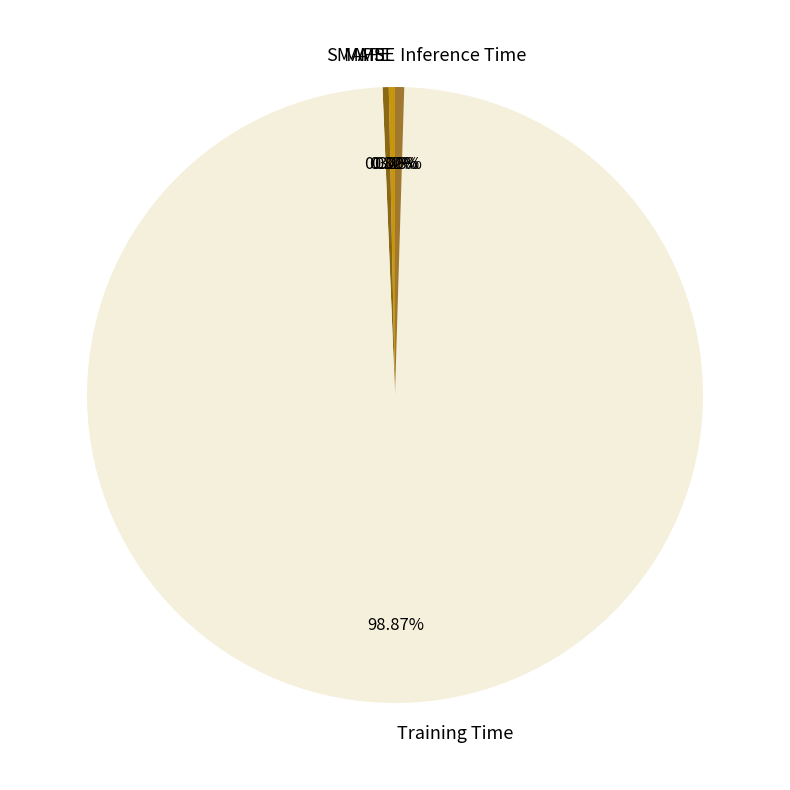

Which category has the biggest portion of the pie?

Training Time